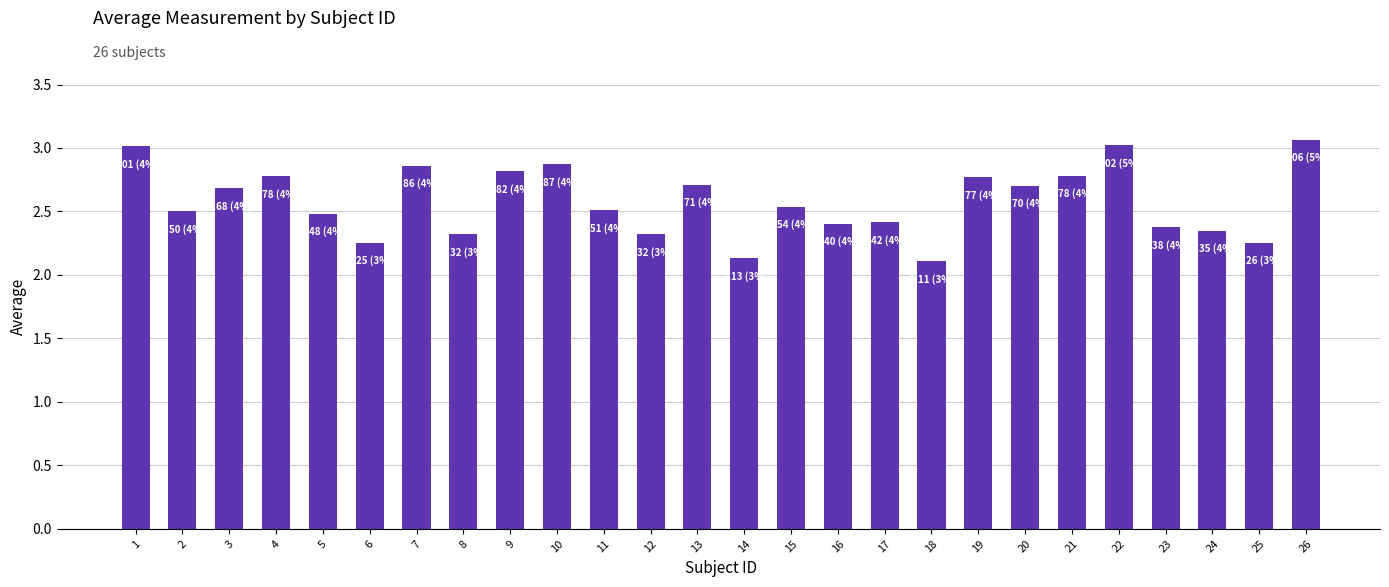

The chart shows a value of 1.7 at 21. True or false?

False